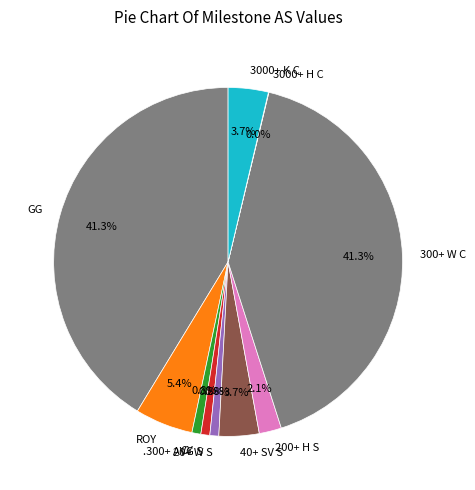

To the nearest percent, what is the difference between the 200+ H S and GG slice percentages?

39%